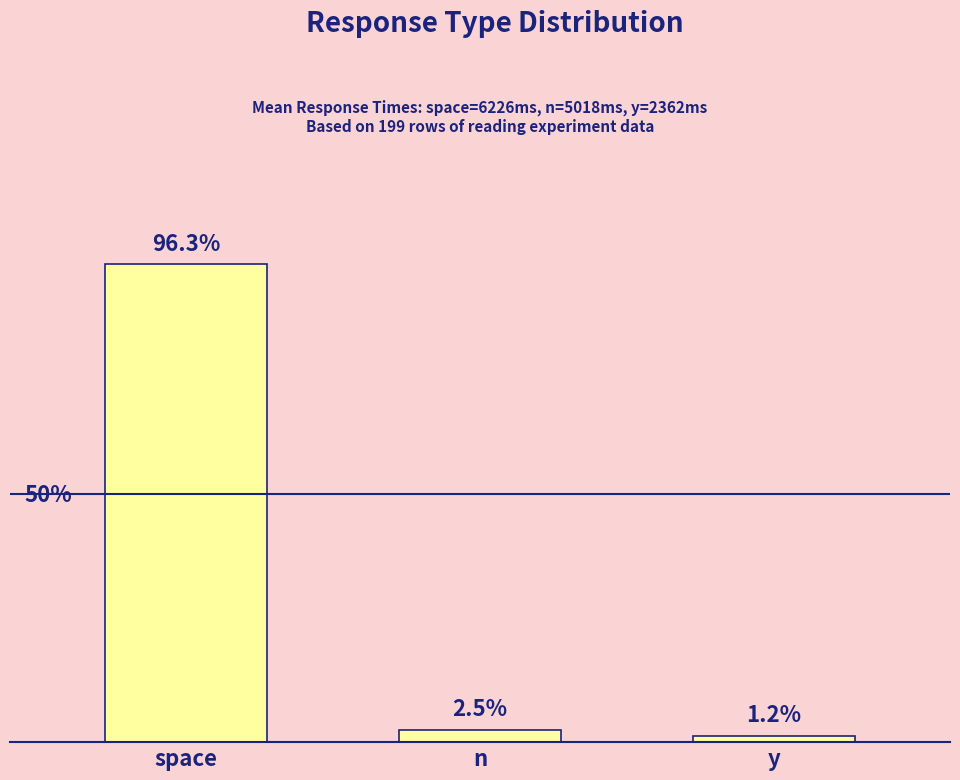

What is the label of the 2nd bar from the left?

n